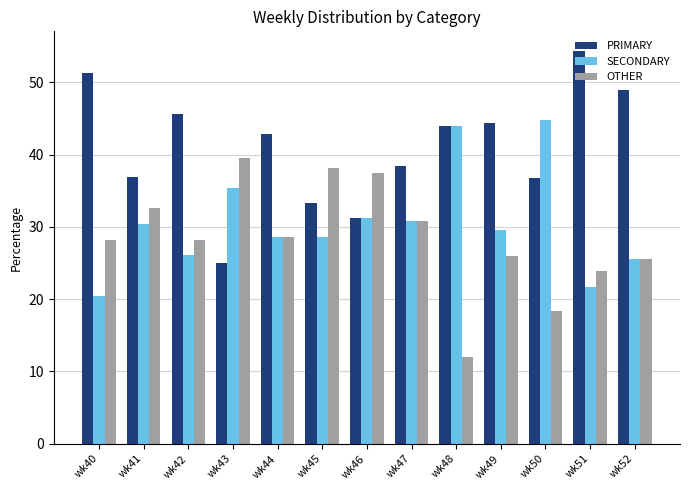

Rank the series at wk42 from lowest to highest value.

SECONDARY, OTHER, PRIMARY